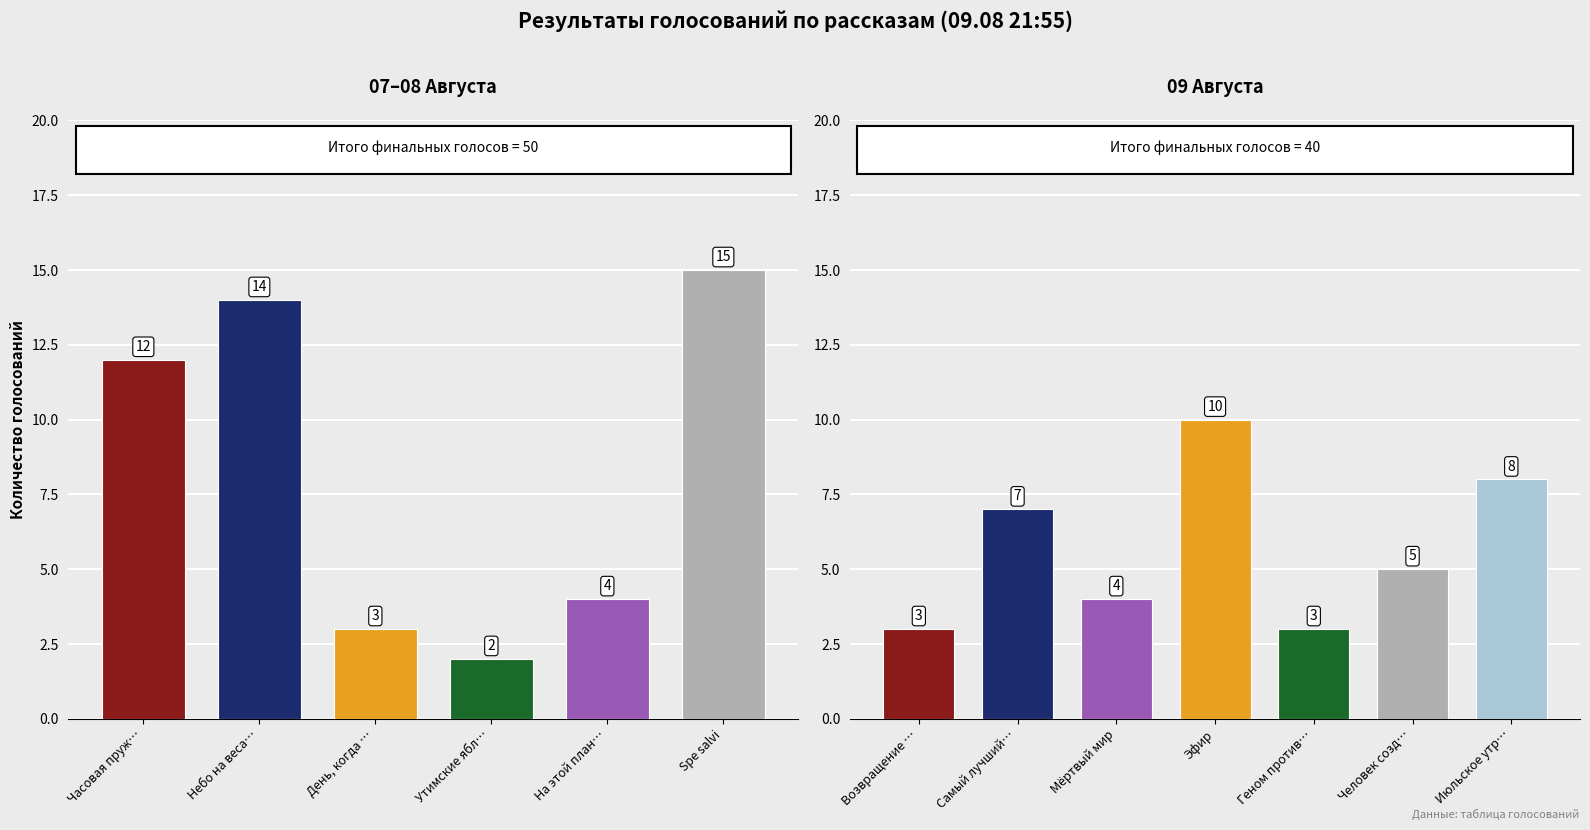

Count the values in the range 3 to 8.

6